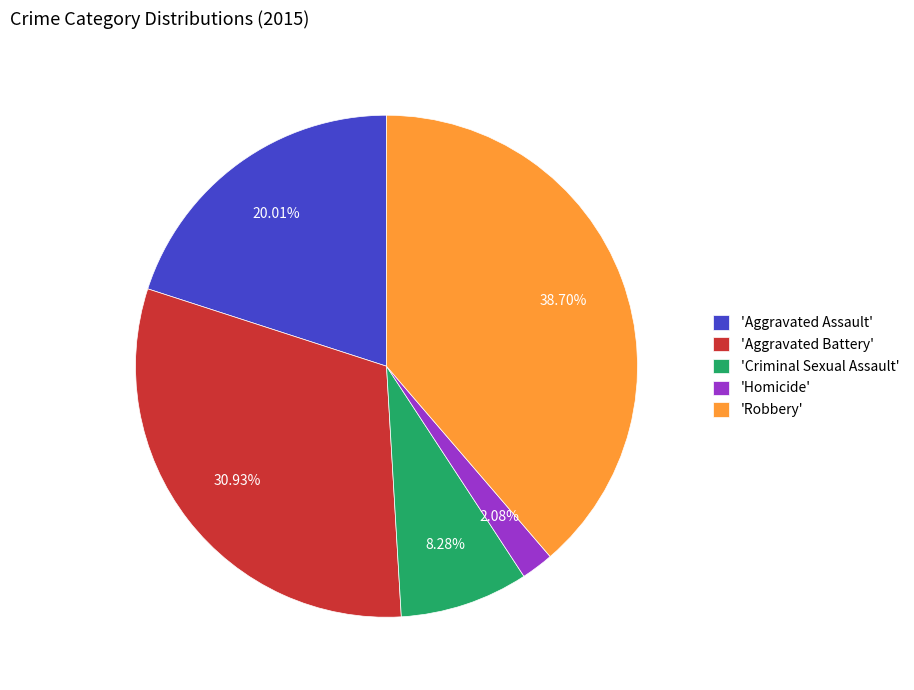

What is the ratio of the value at 'Aggravated Assault' to the value at 'Robbery'?

0.5